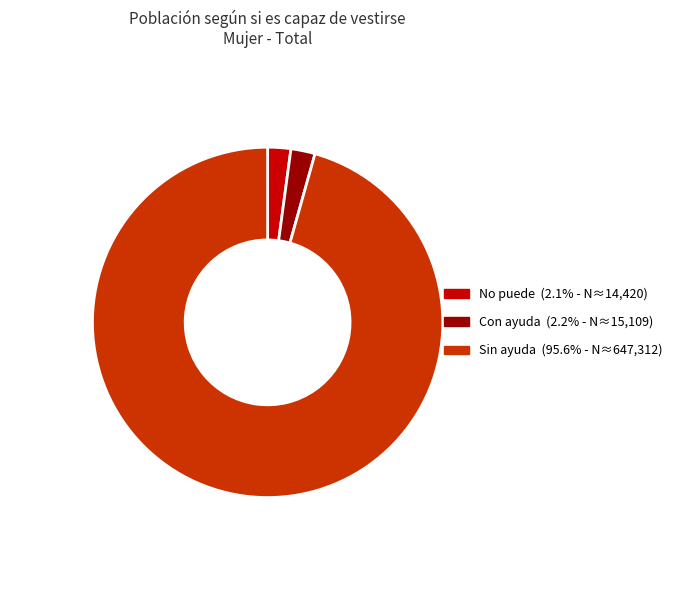

Which category accounts for the majority?

Sin ayuda